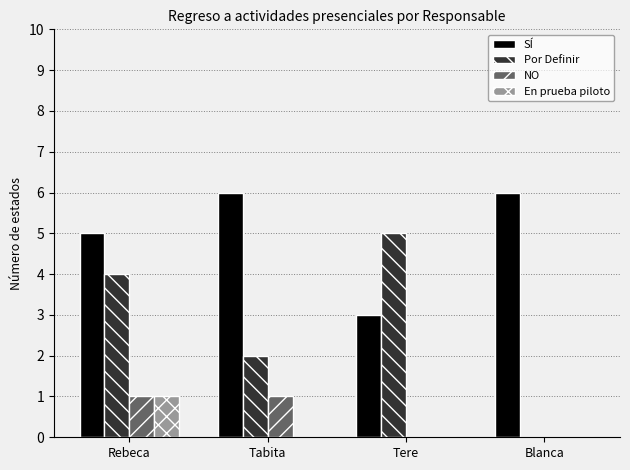

True or false: NO has a value of 0 at Blanca.

True